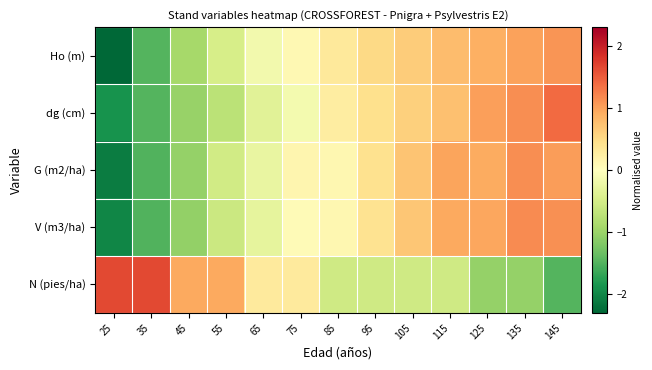

Which has a higher value, 35 or 25?

35